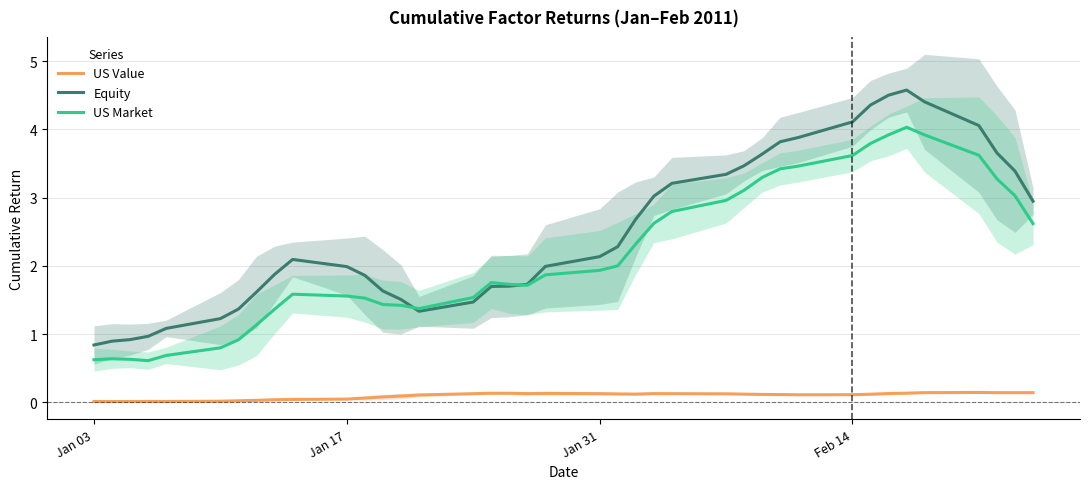

True or false: Equity and US Value intersect in this chart.

False